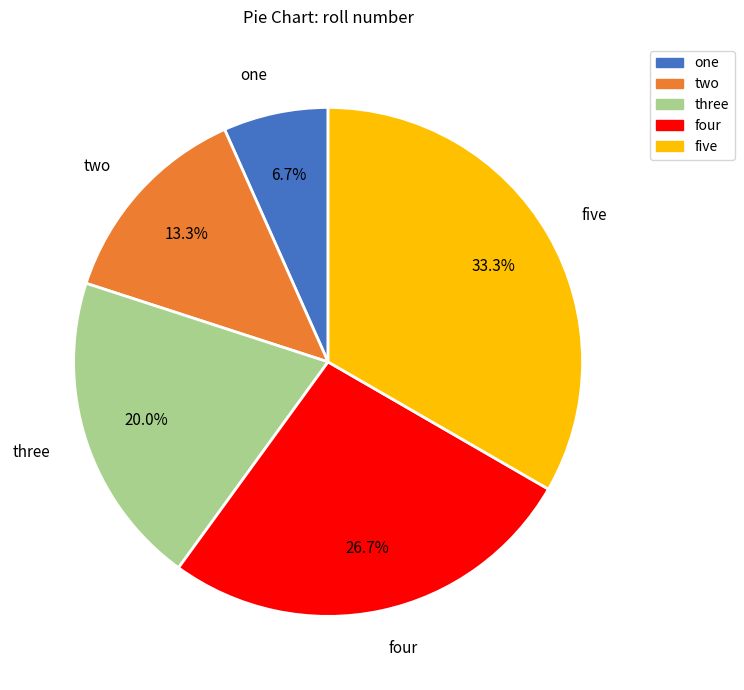

To the nearest percent, what is the difference between the two and four slice percentages?

13%